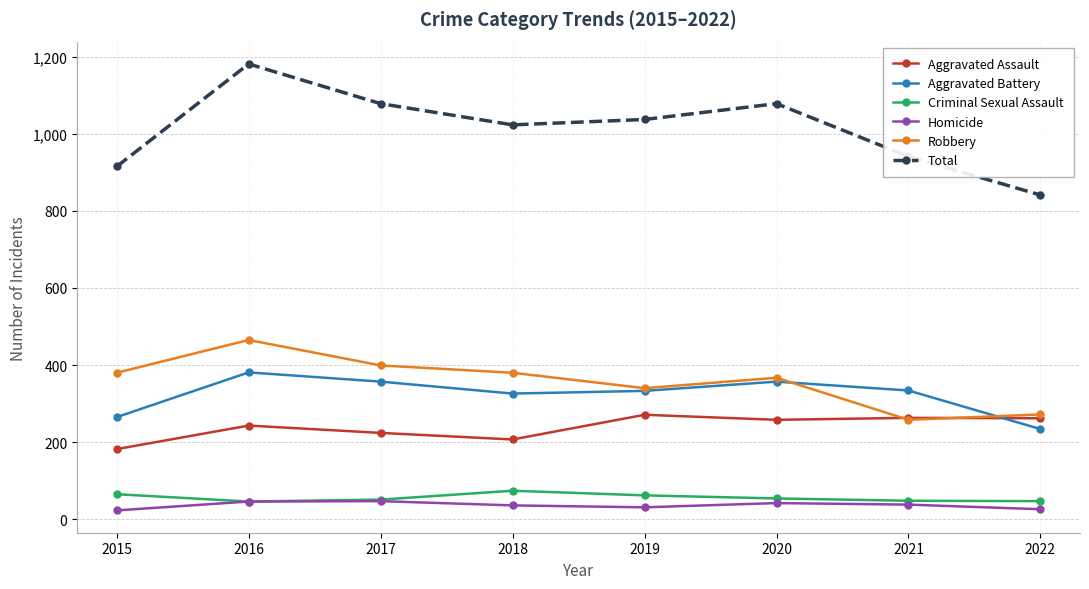

The value of Aggravated Assault at 2018 is 101. True or false?

False